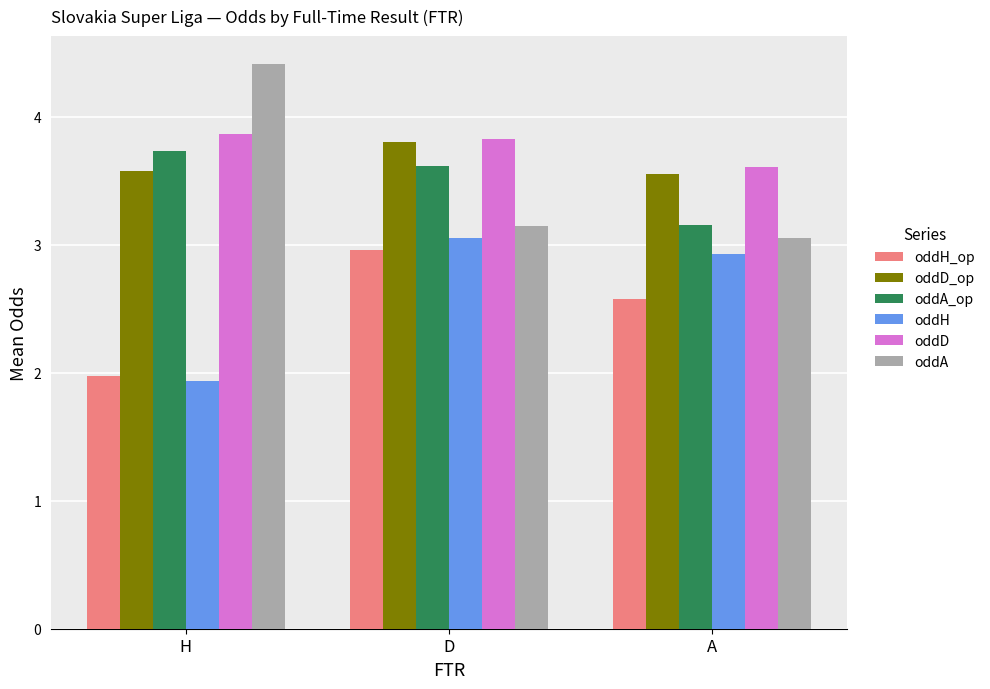

Which series changed the most between H and A?

oddA